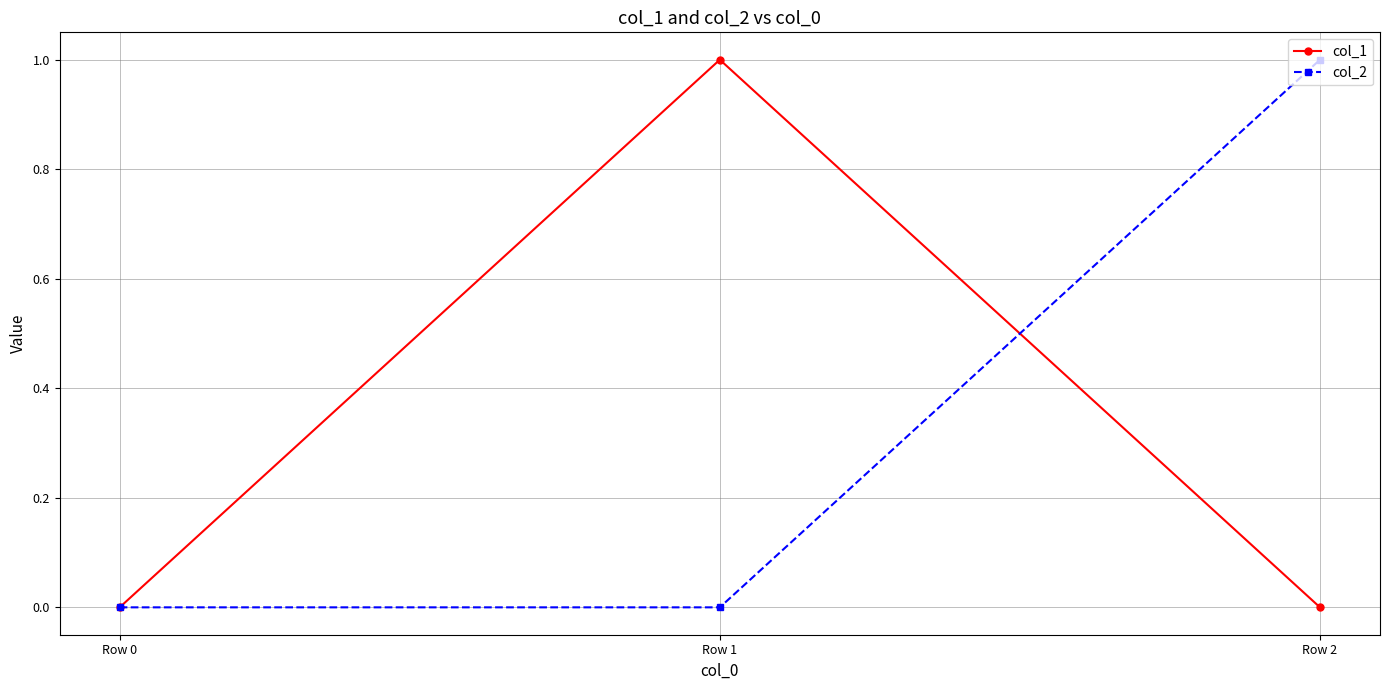

The col_2 series shows 0 at Row 1. True or false?

True